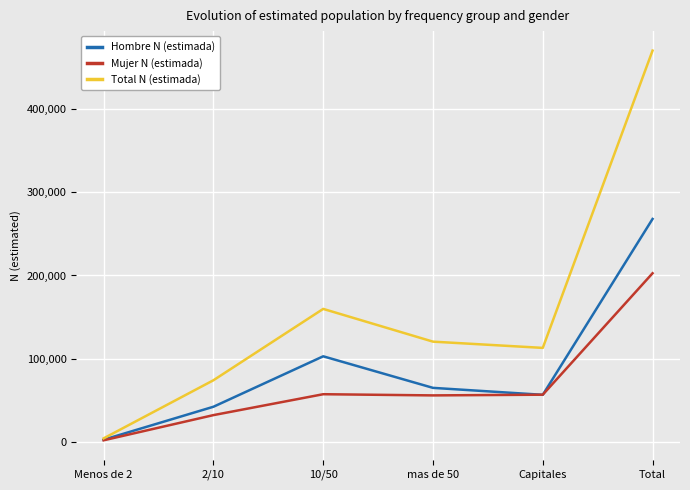

What is the difference between the maximum and second lowest values in the Mujer N (estimada) series?

170774